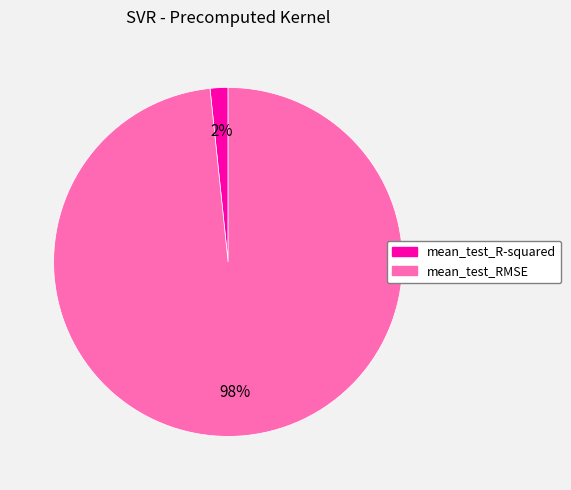

Does any single category account for the majority?

Yes